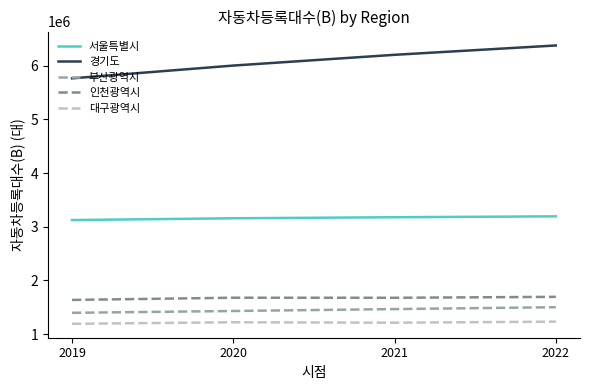

True or false: 대구광역시 and 부산광역시 cross at least once.

False